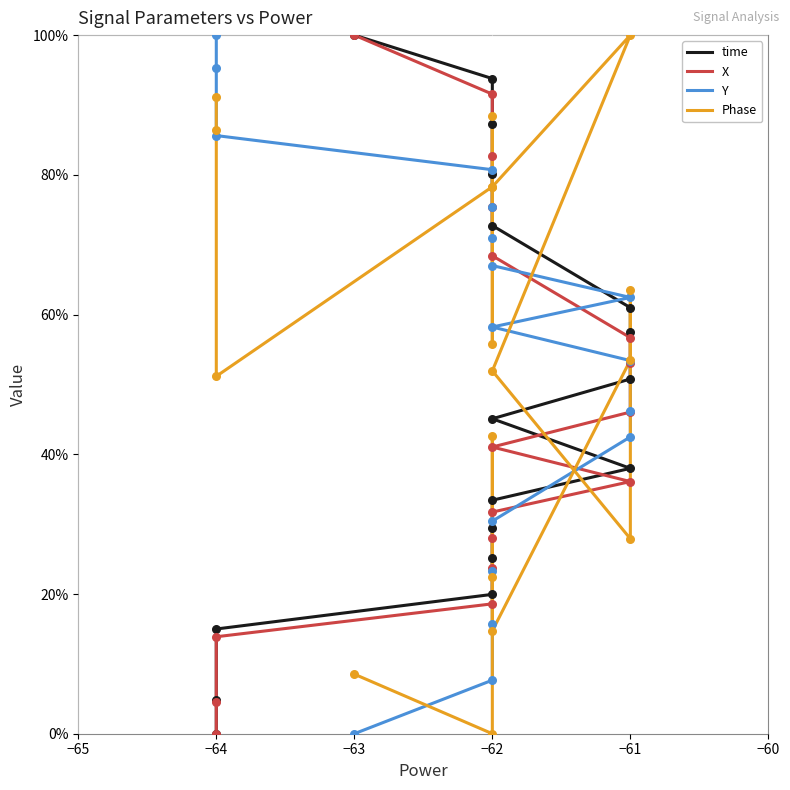

Is the value of X at −62 greater than the value of time at −64?

Yes